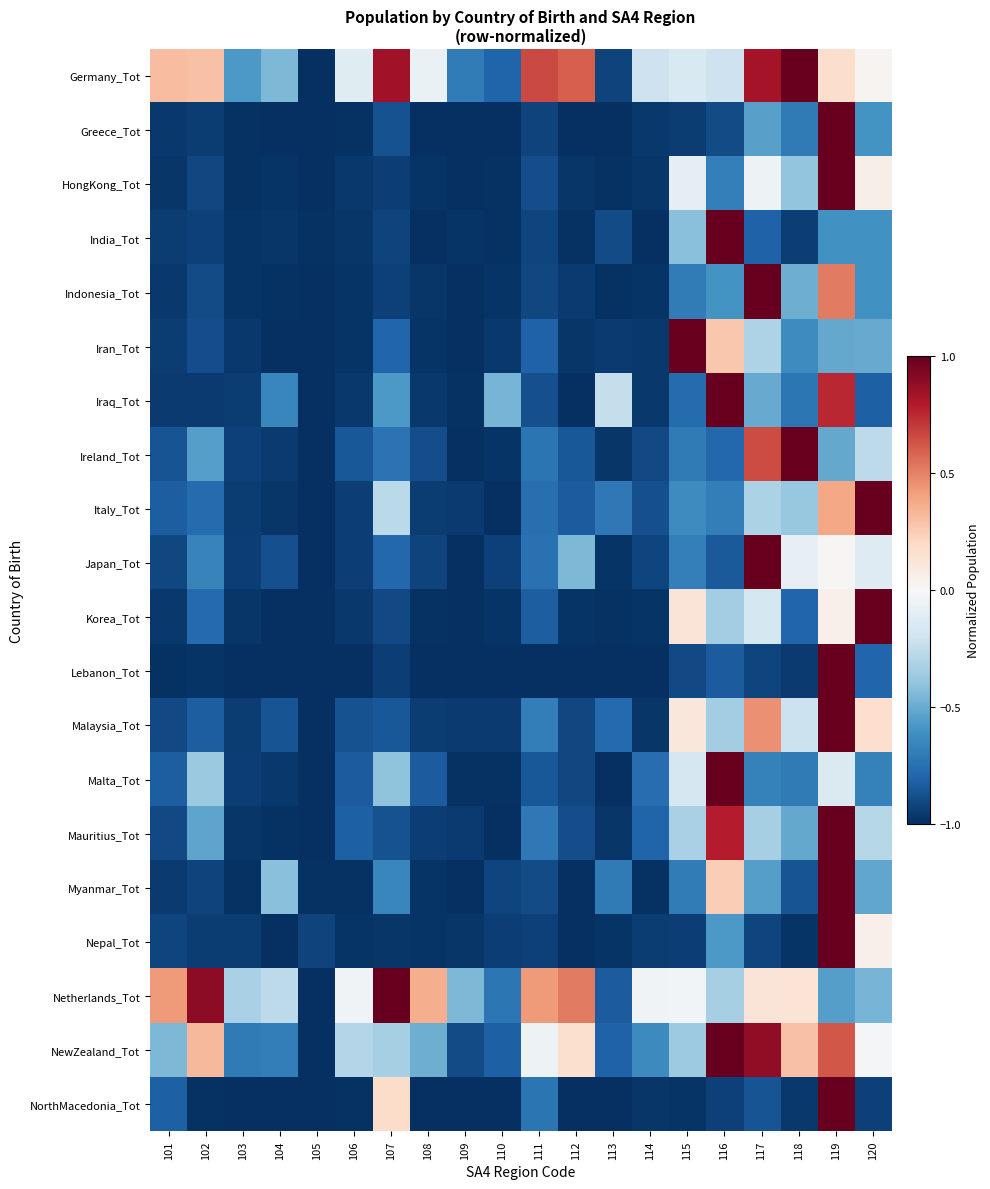

What is the smallest value displayed?

-1.0